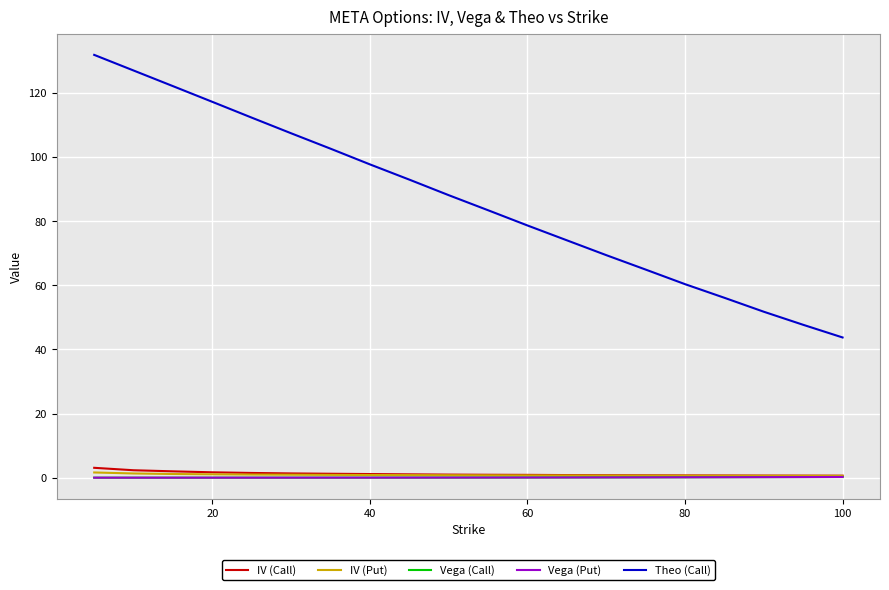

Which series has the largest total across all categories?

Theo (Call)